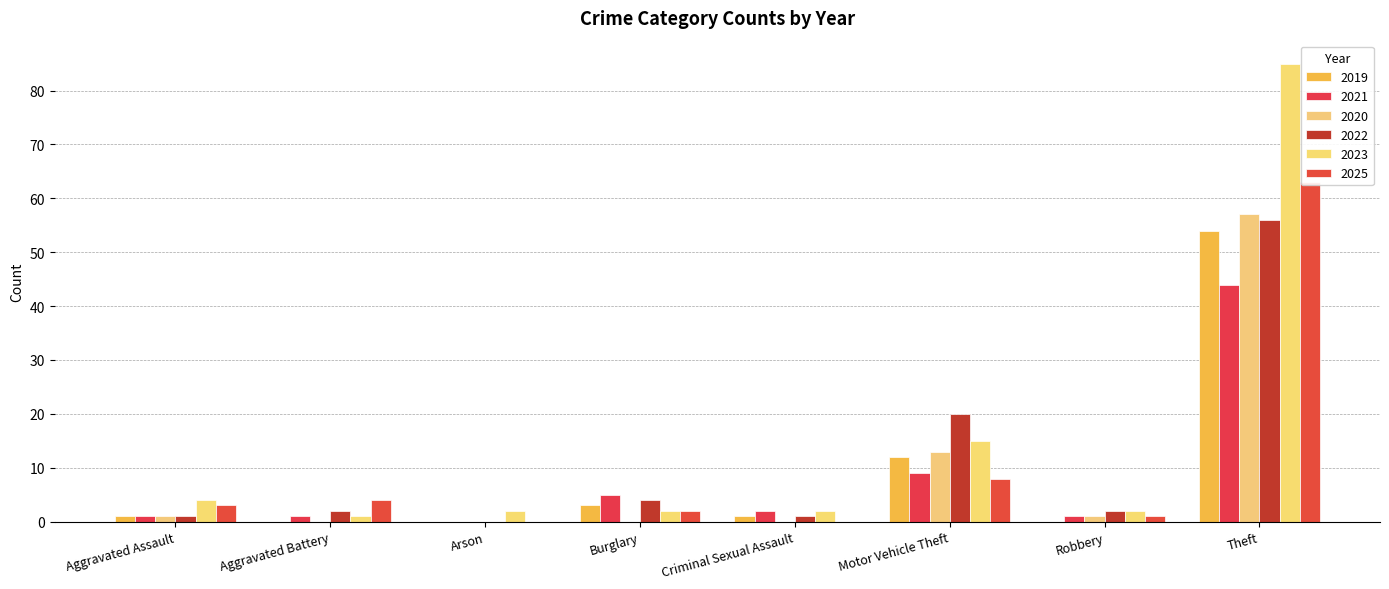

What are all the series names shown in the legend?

2019, 2021, 2020, 2022, 2023, 2025